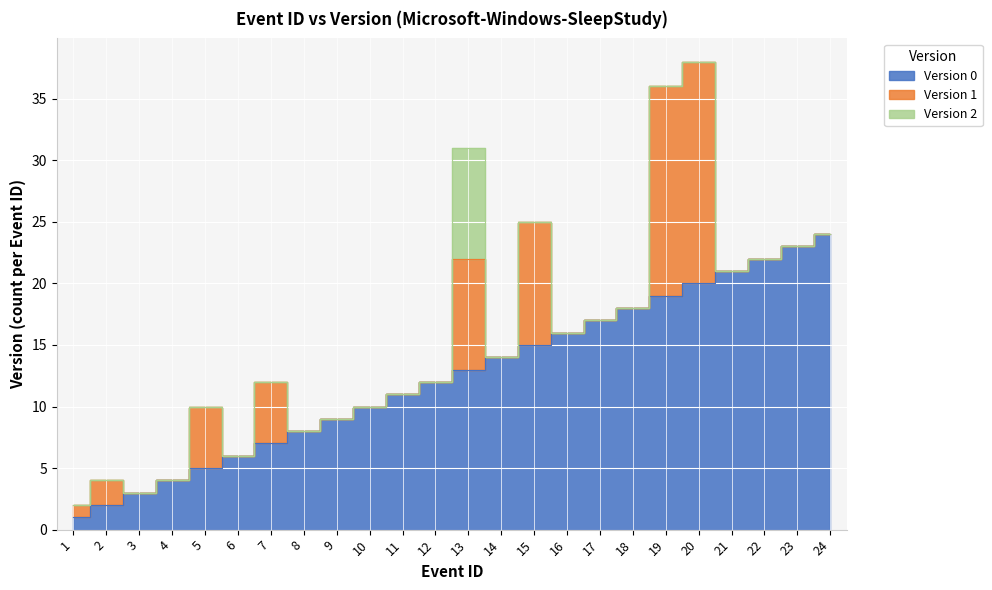

True or false: Version 0 and Version 1 intersect in this chart.

False